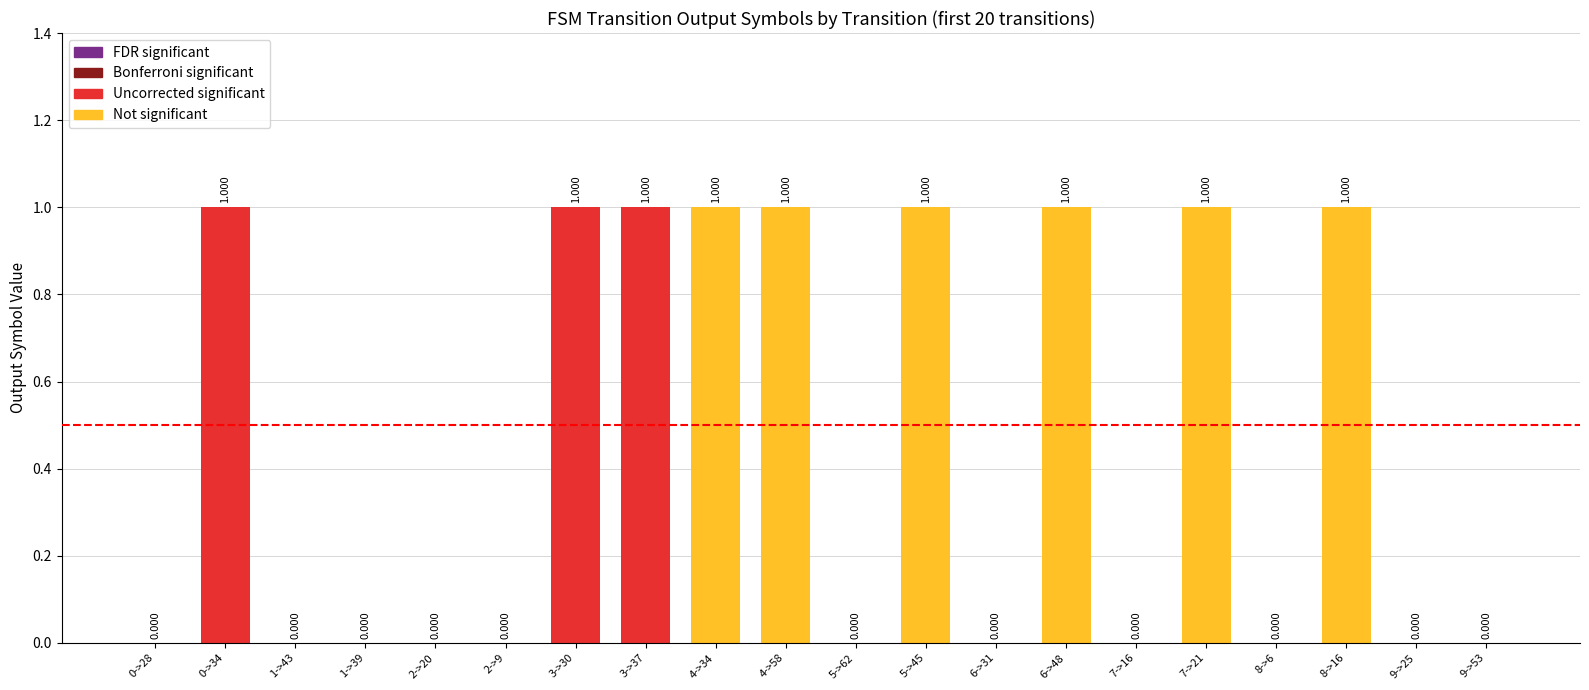

Reading left to right, list all the values displayed in this chart.

0->28=0	0->34=1	1->43=0	1->39=0	2->20=0	2->9=0	3->30=1	3->37=1	4->34=1	4->58=1	5->62=0	5->45=1	6->31=0	6->48=1	7->16=0	7->21=1	8->6=0	8->16=1	9->25=0	9->53=0